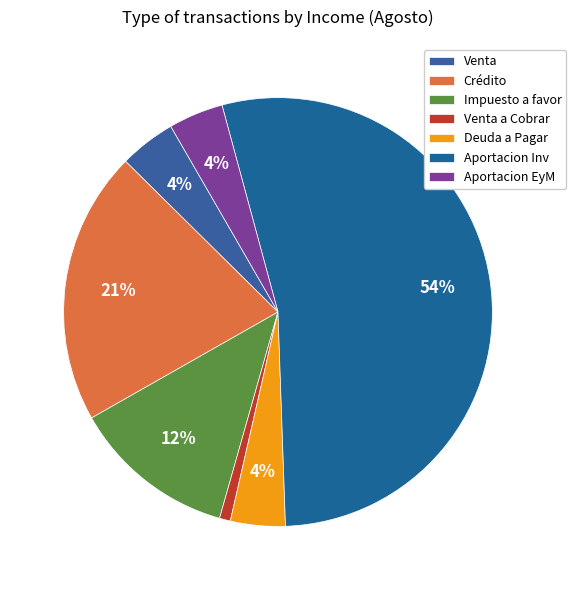

To the nearest percent, what percentage of the pie is Aportacion Inv?

54%